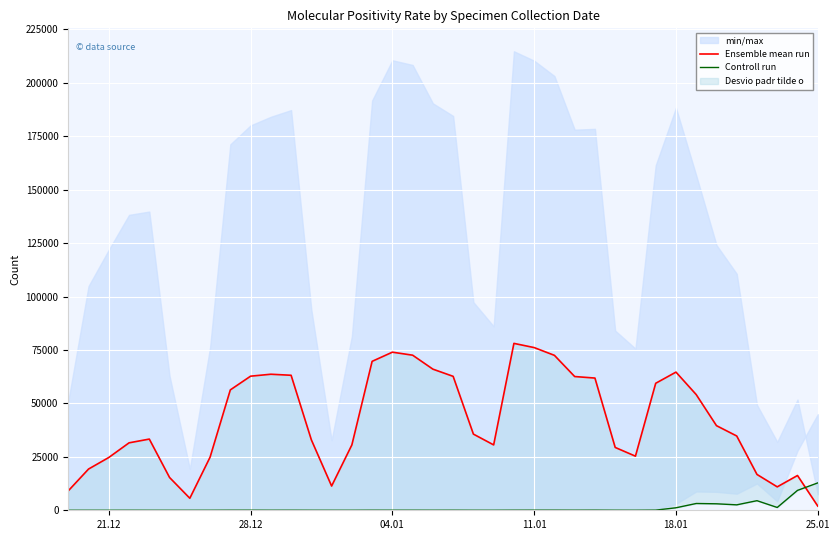

What is the highest value of the Ensemble mean run series?

78091